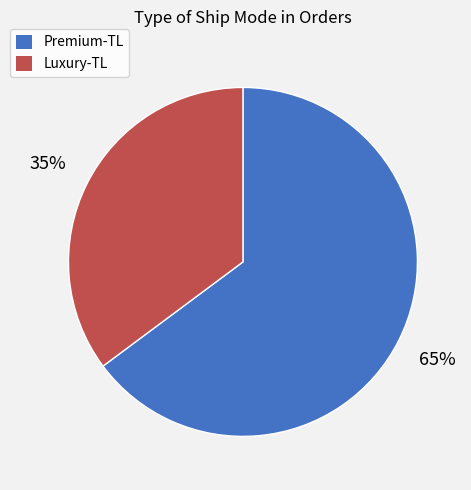

Combined, do Luxury-TL and Premium-TL account for over 50%?

Yes